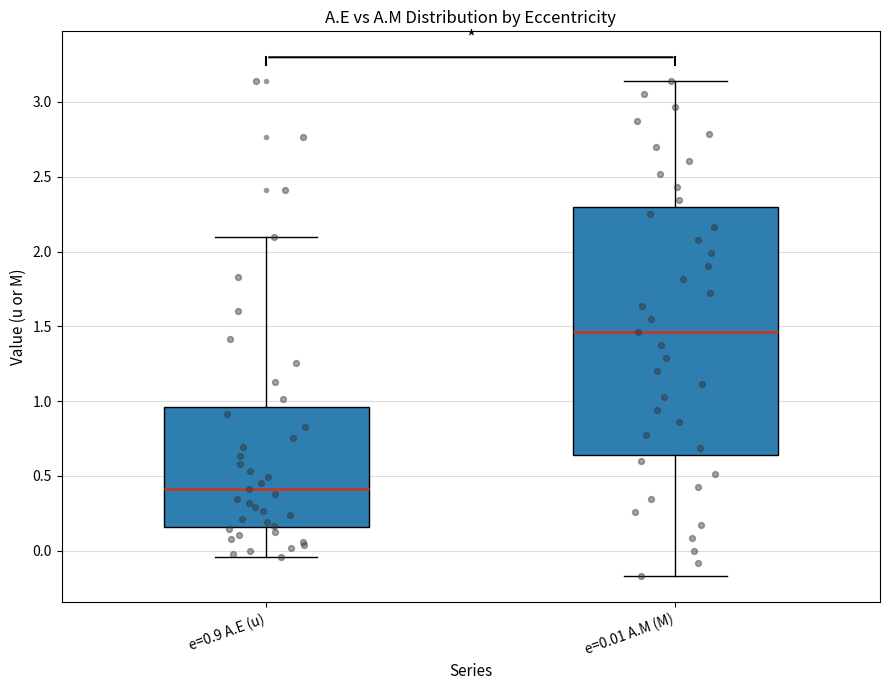

Reading left to right, transcribe this box plot: for each box, give where its median line is, the range the box spans, and where its two whiskers end, as read against the y-axis. The values are not printed on the chart, so give them approximately, as read against the axis.

e=0.9 A.E (u): median 0.40, box 0.15 to 0.95, whiskers -0.05 to 2.10
e=0.01 A.M (M): median 1.45, box 0.65 to 2.30, whiskers -0.15 to 3.15